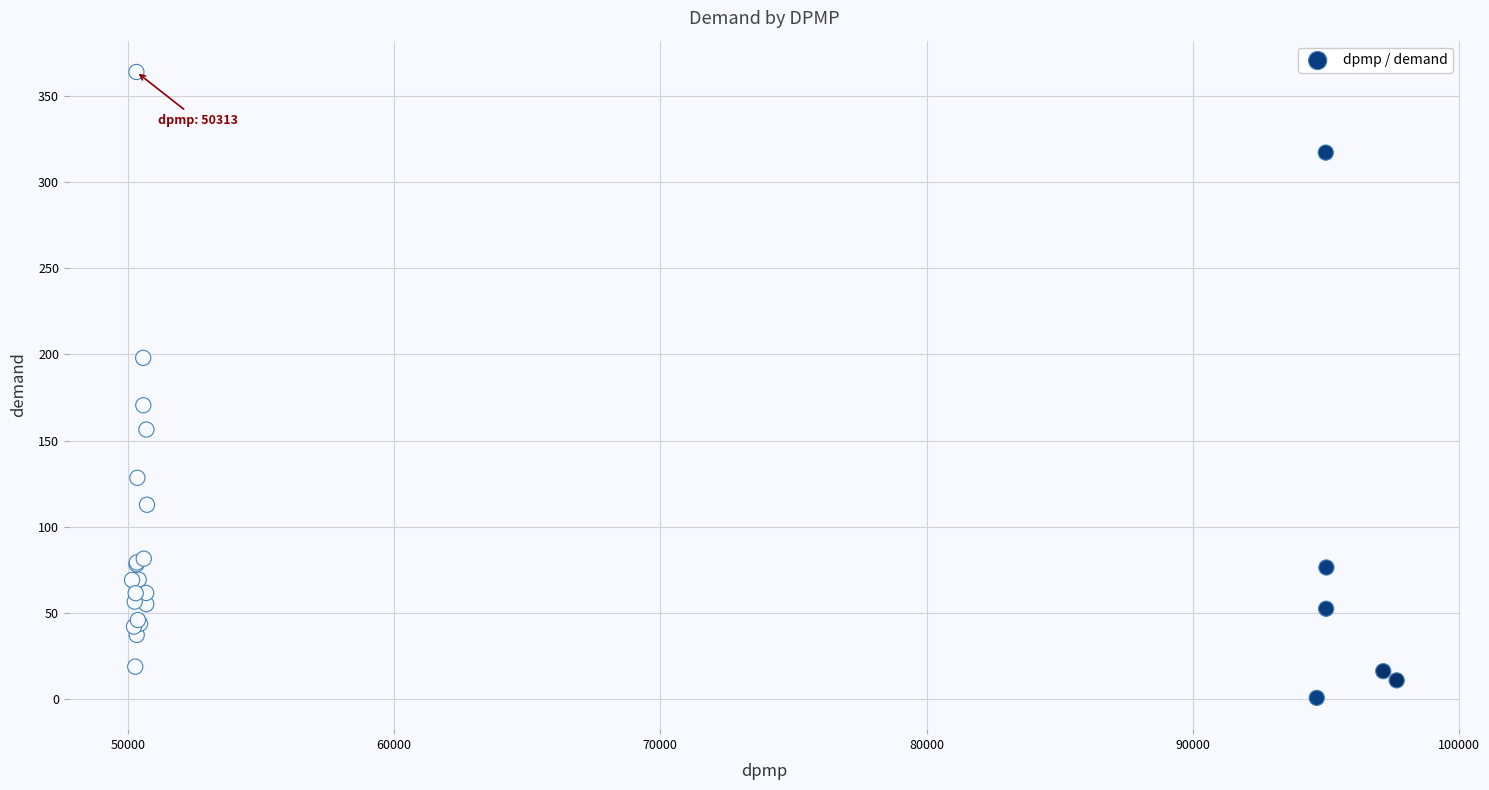

What Y value in the scatter plot is closest to 182?

170.5